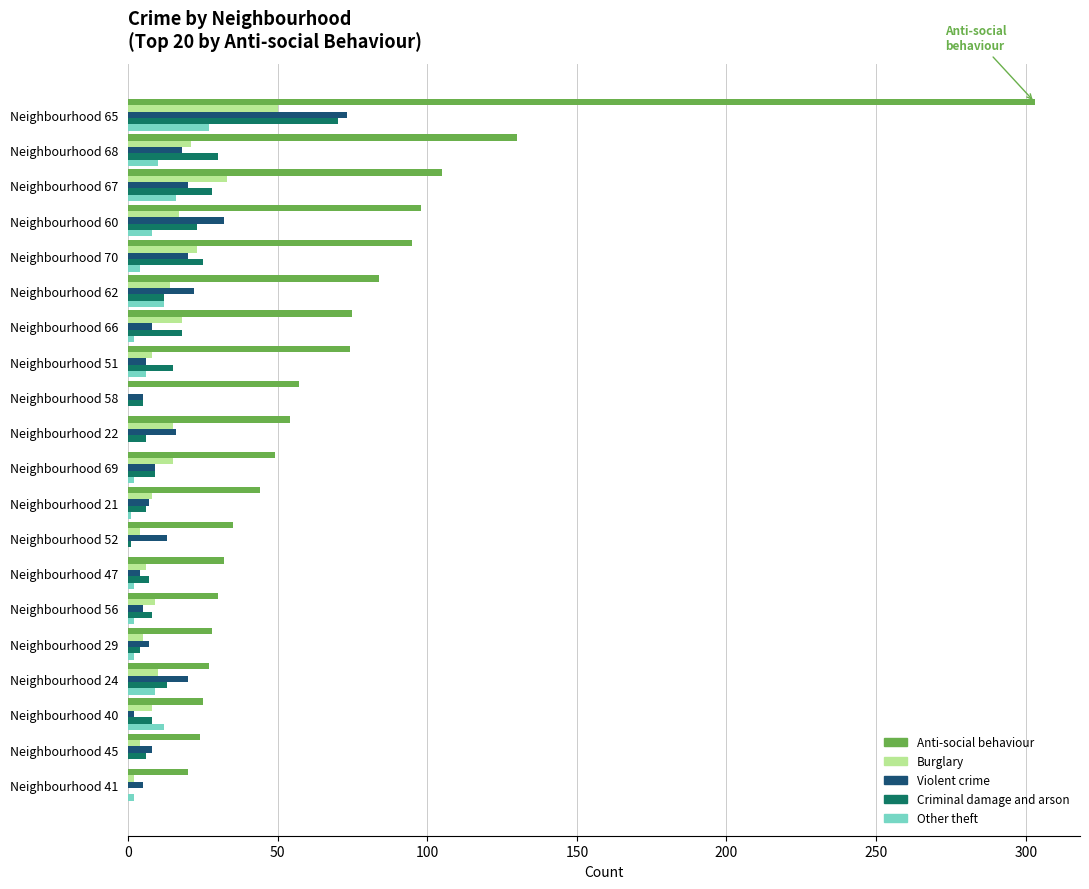

Is it true that Violent crime equals 8 at Neighbourhood 45?

True